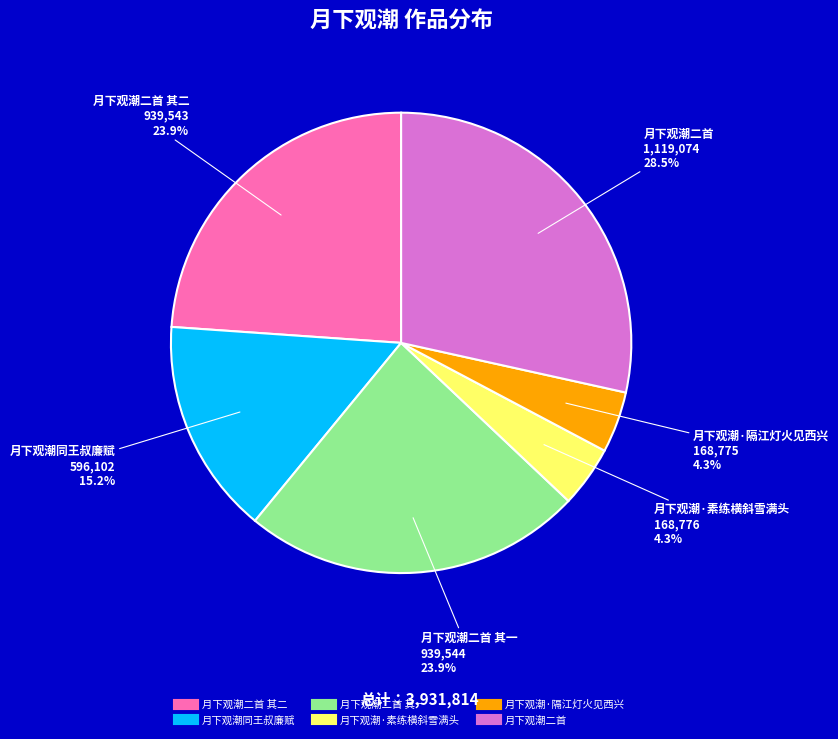

How many slices are in this pie chart?

6